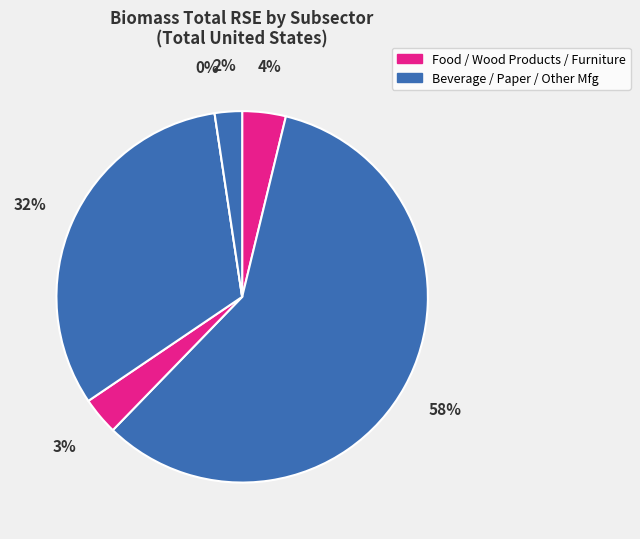

Which slice is the smallest?

Paper